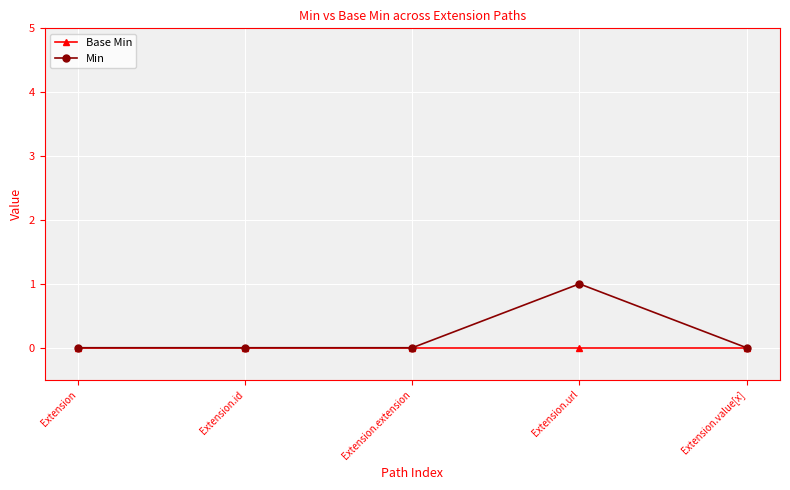

Which category has the highest value across all series?

Extension.url